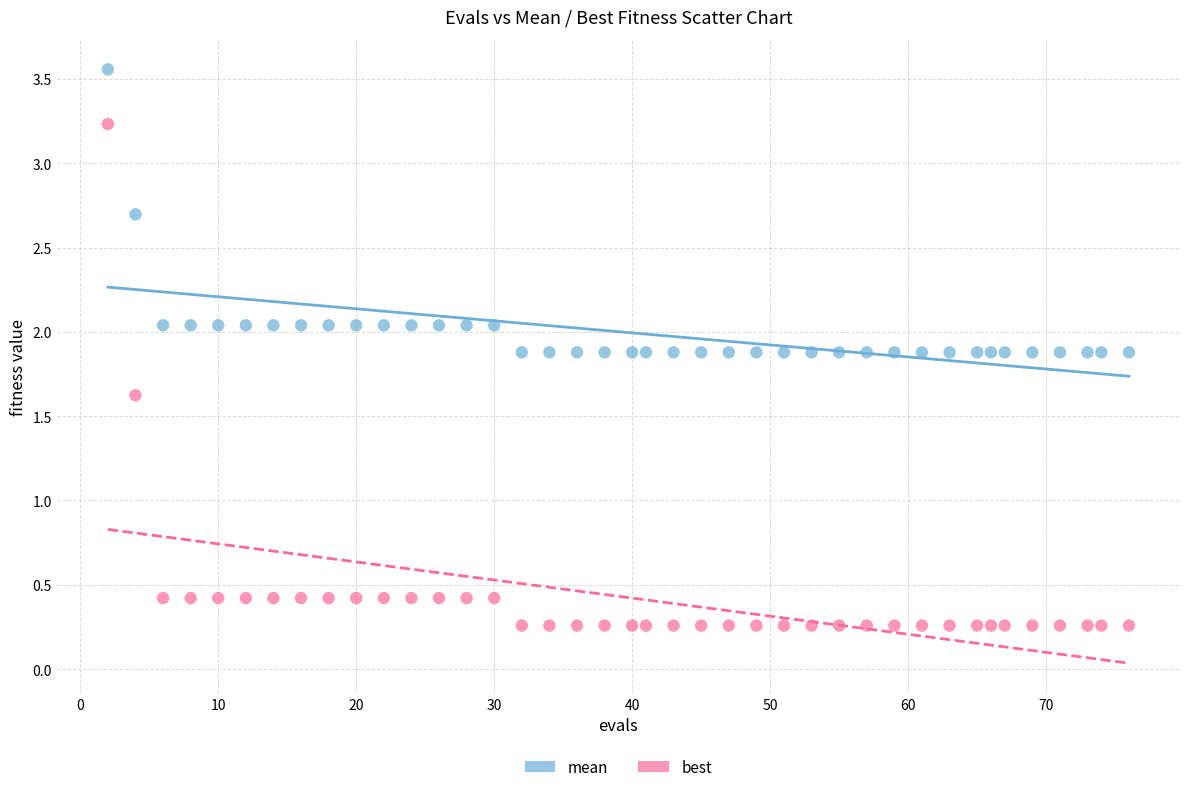

What is the X range (max minus min) for the scatter plot?

74.0